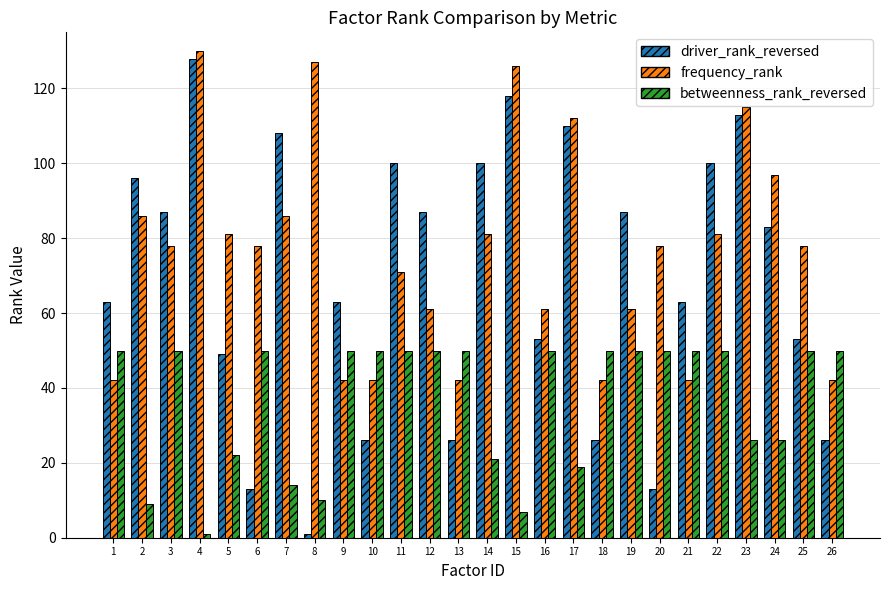

Is it true that driver_rank_reversed equals 100 at 14?

True